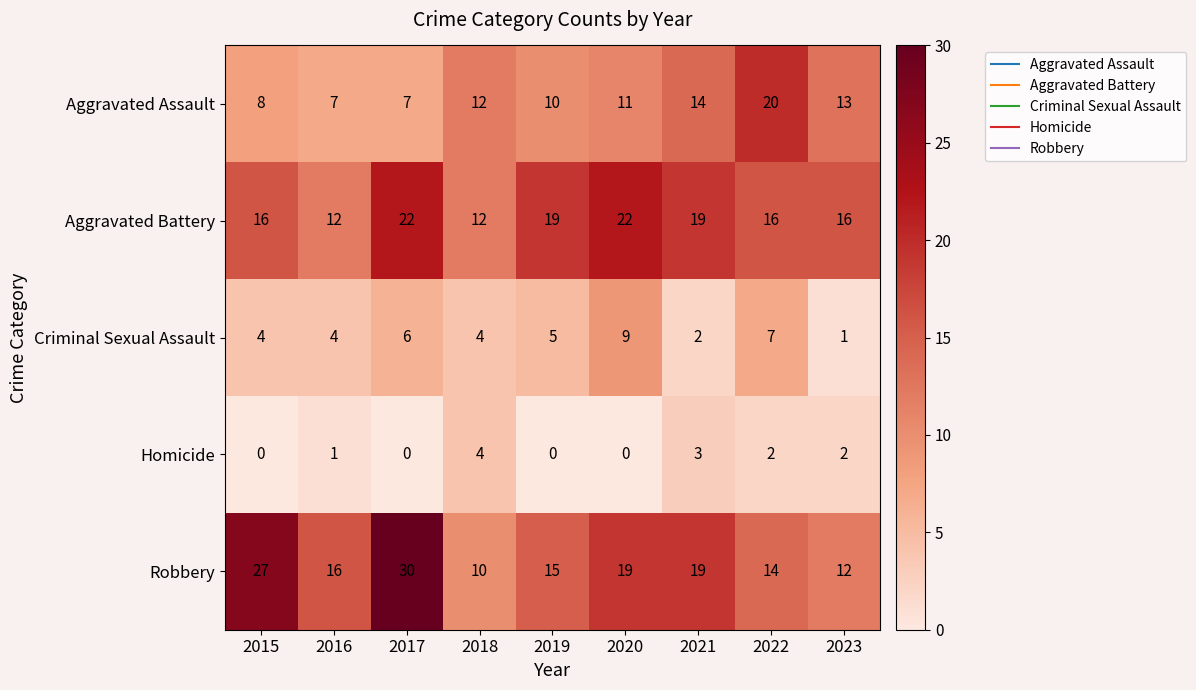

At how many categories does at least one series exceed 5?

9